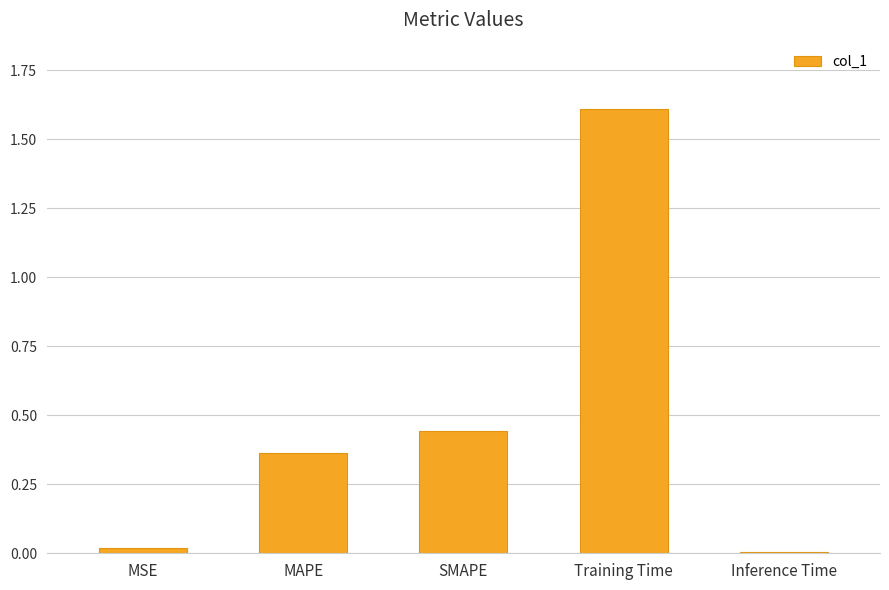

What is the sum of all values?

2.4